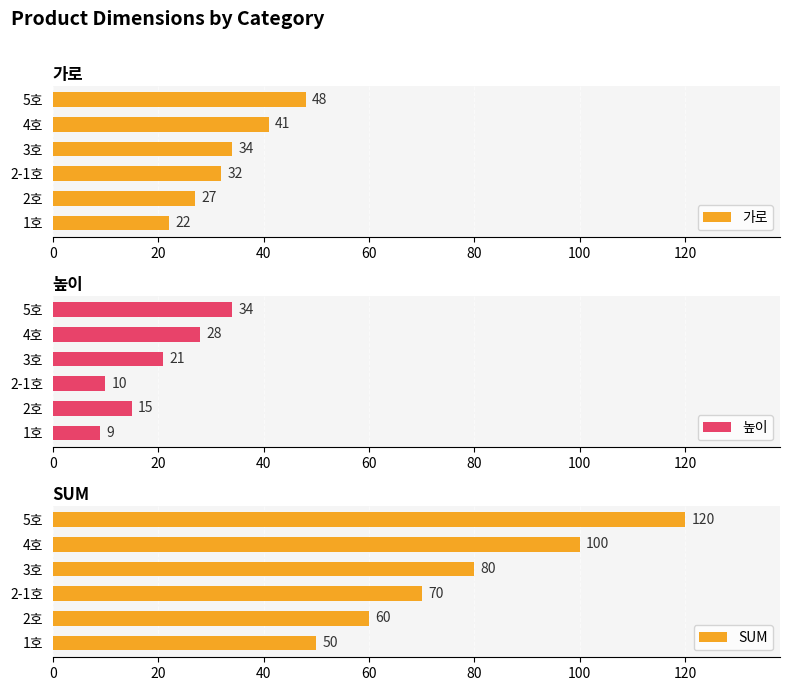

What is the difference between the second highest and minimum values in the 가로 series?

19